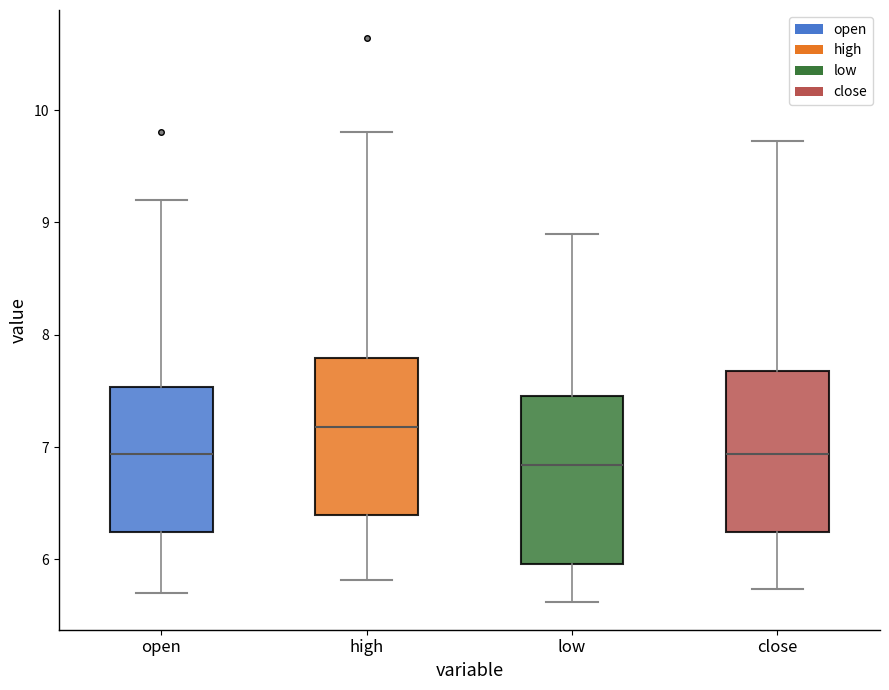

Where does the lower whisker of the box for low end on the y-axis? The values are not printed on the chart, so give them approximately, as read against the axis.

5.6